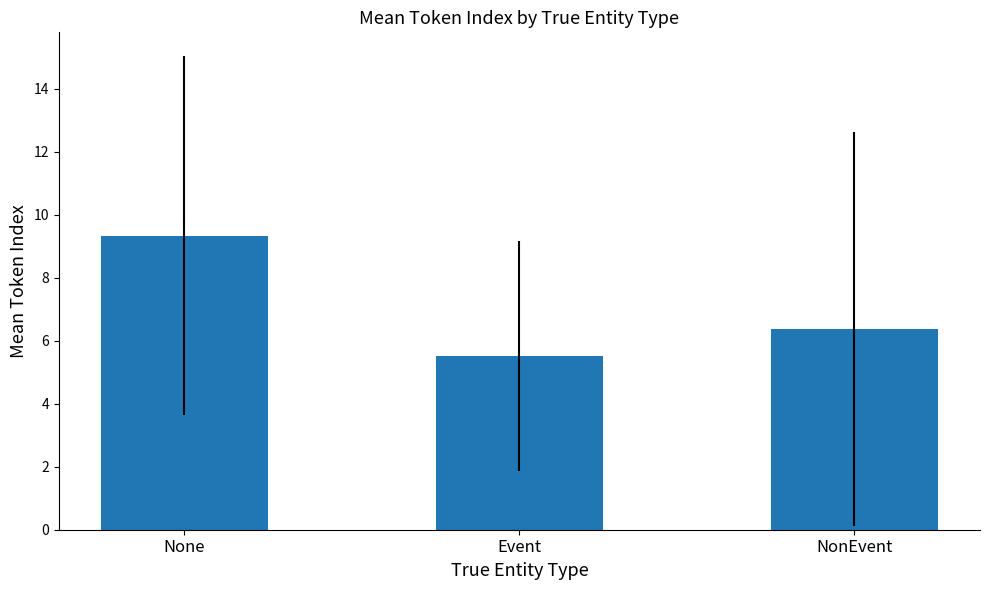

What position from the left is NonEvent?

3